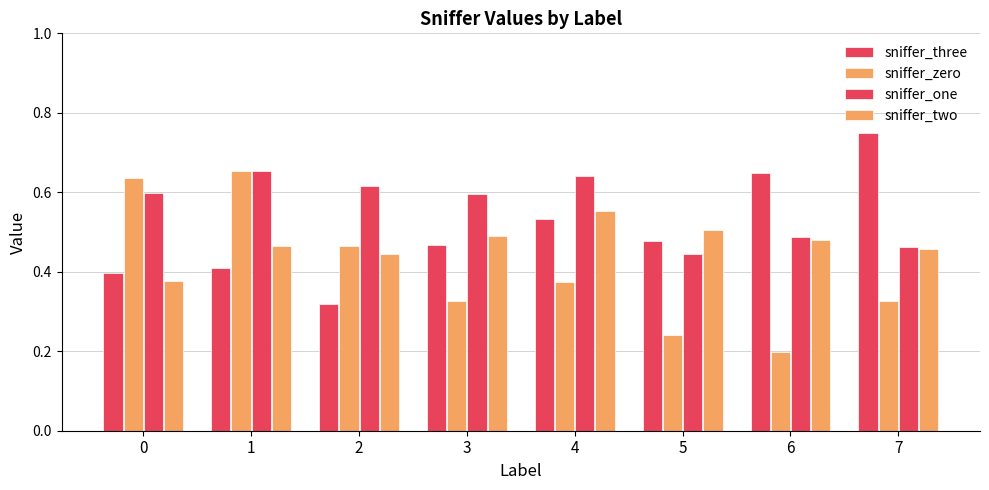

Which series has the largest total across all categories?

sniffer_one